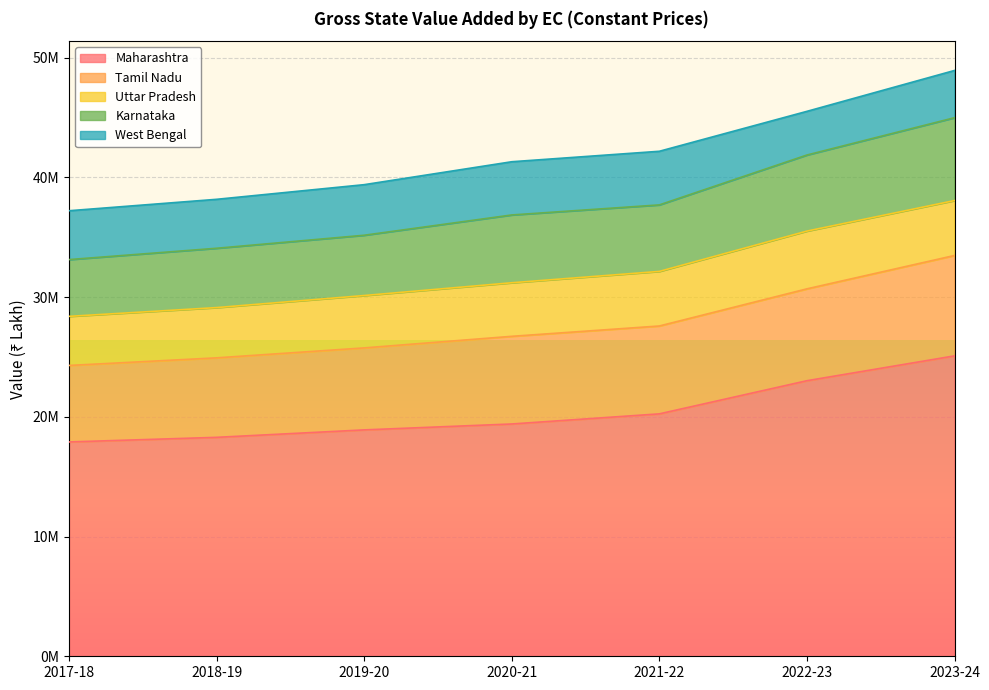

What are all the series names shown in the legend?

Maharashtra, Tamil Nadu, Uttar Pradesh, Karnataka, West Bengal